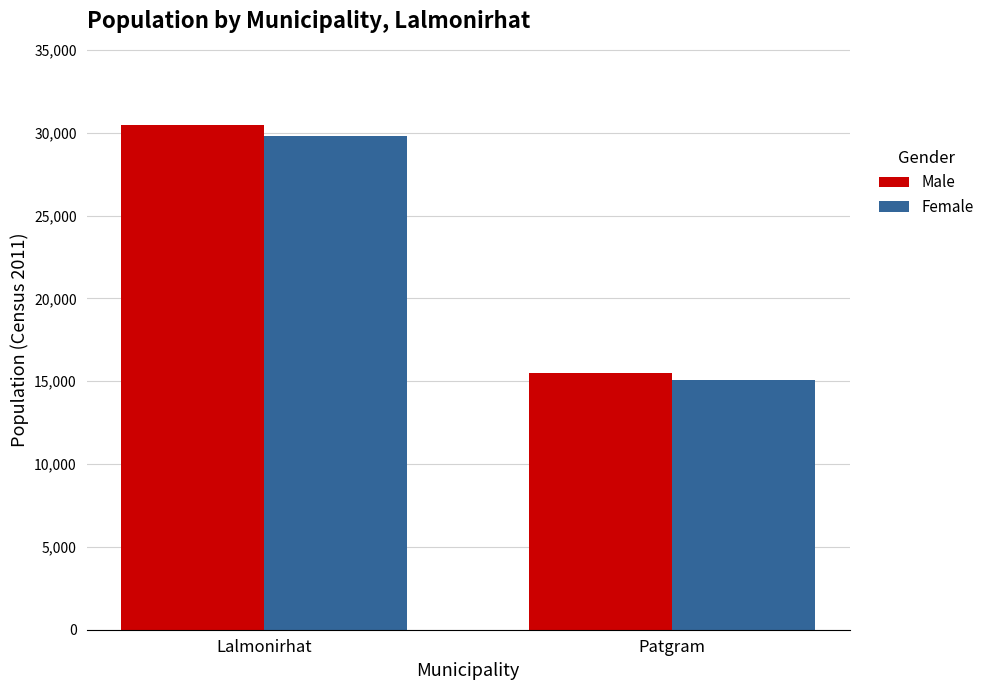

Are the bars grouped side by side (vs. stacked)?

Yes